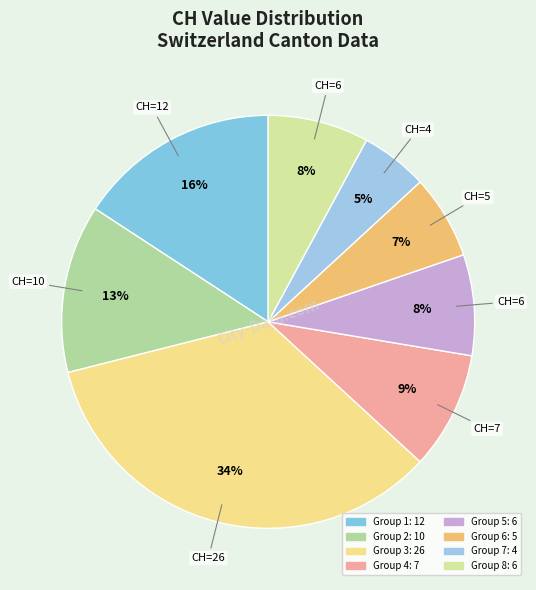

How many segments does this pie chart have?

8